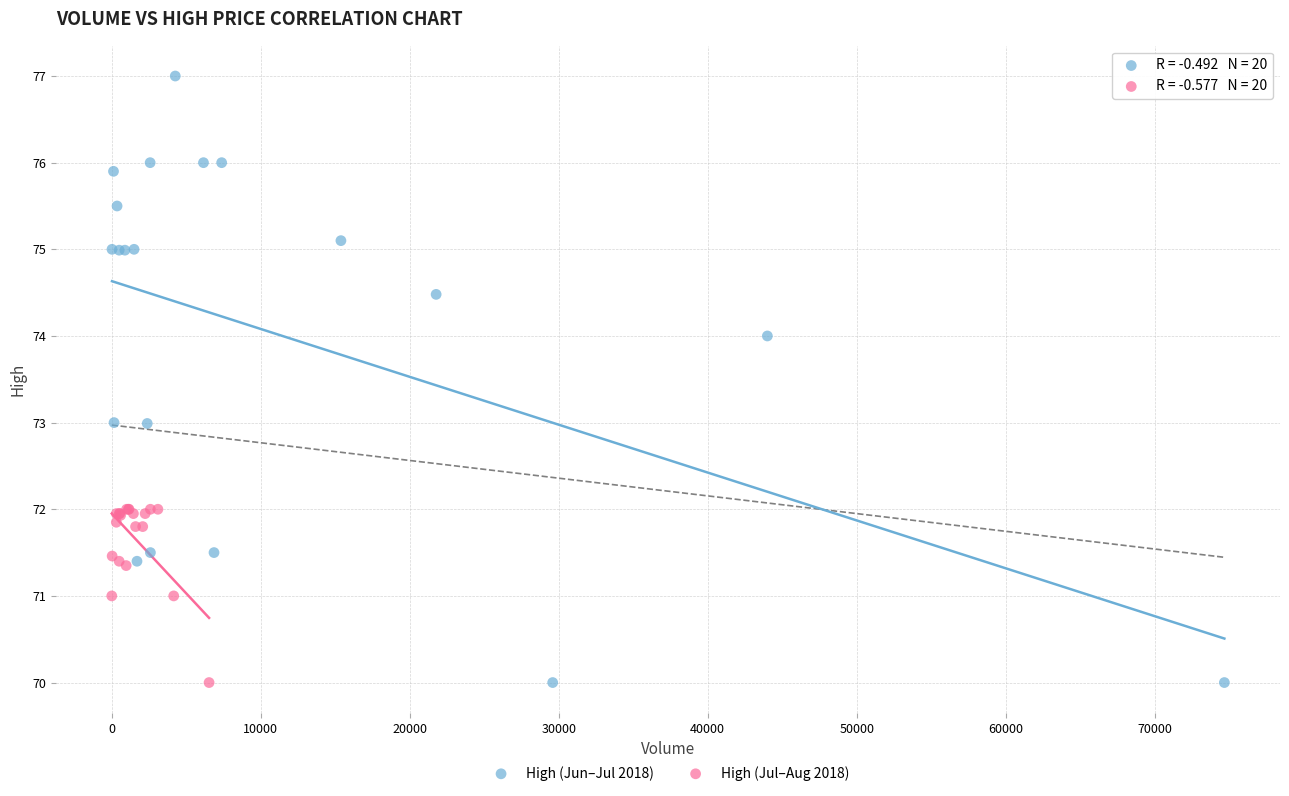

Which series reaches the maximum Y coordinate?

High (Jun–Jul 2018)